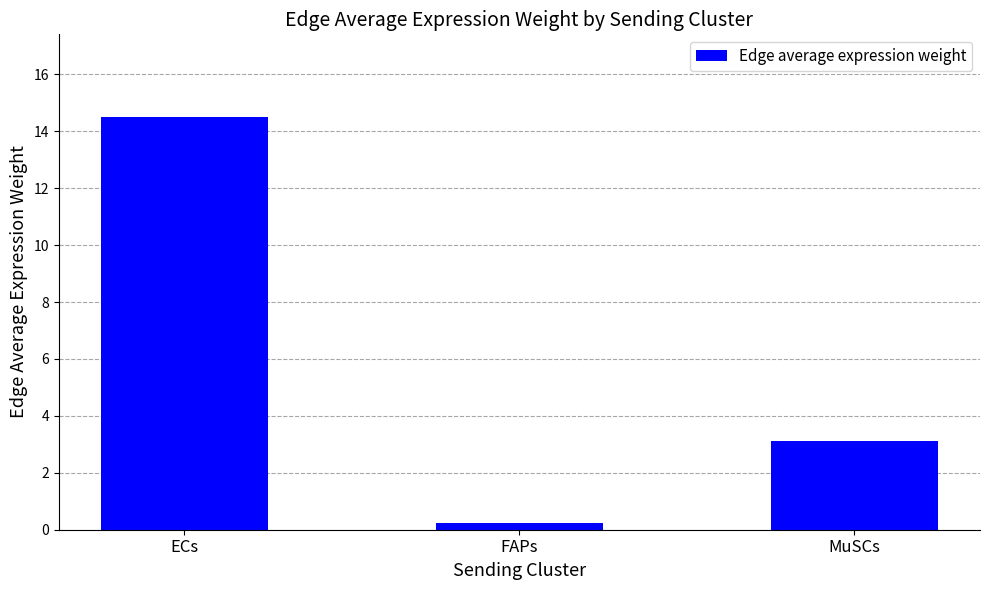

Rank the categories by value from lowest to highest.

FAPs, MuSCs, ECs